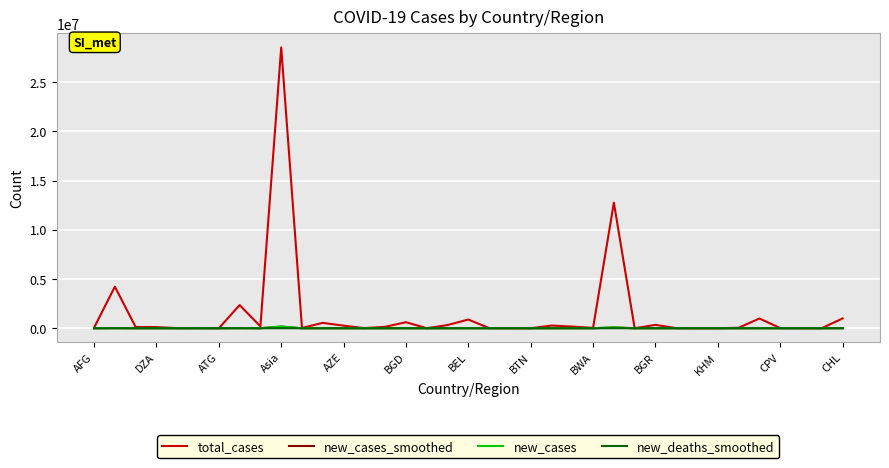

Which series has the largest total across all categories?

total_cases